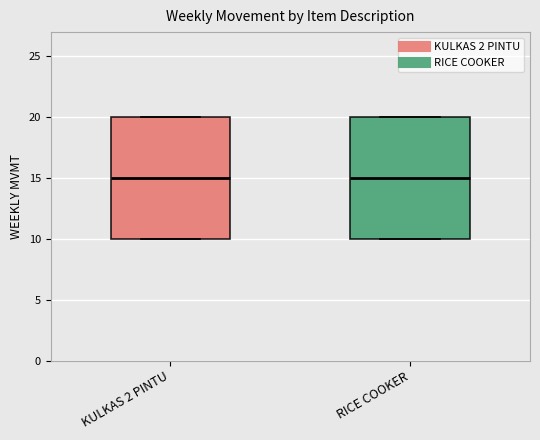

Where is the upper edge of the box for KULKAS 2 PINTU on the y-axis? The values are not printed on the chart, so give them approximately, as read against the axis.

20